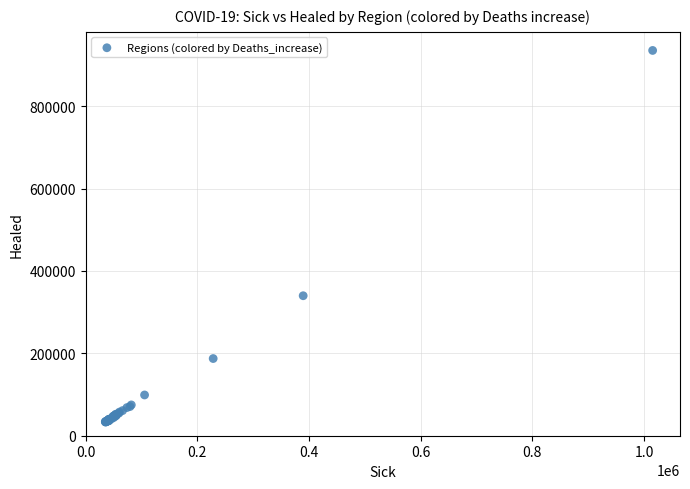

What Y value in the scatter plot is closest to 484209?

339868